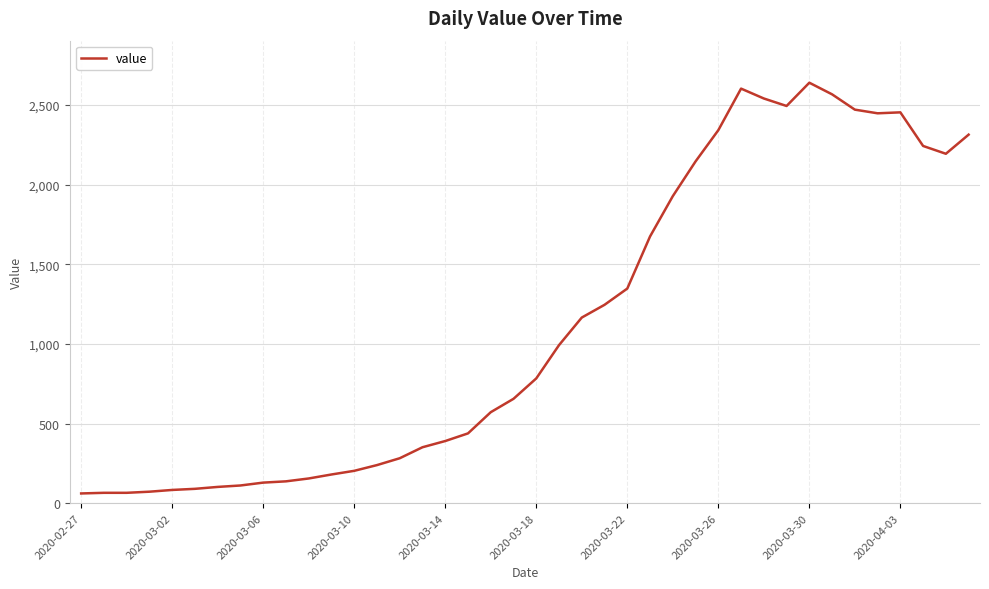

What is the greatest value displayed?

2639